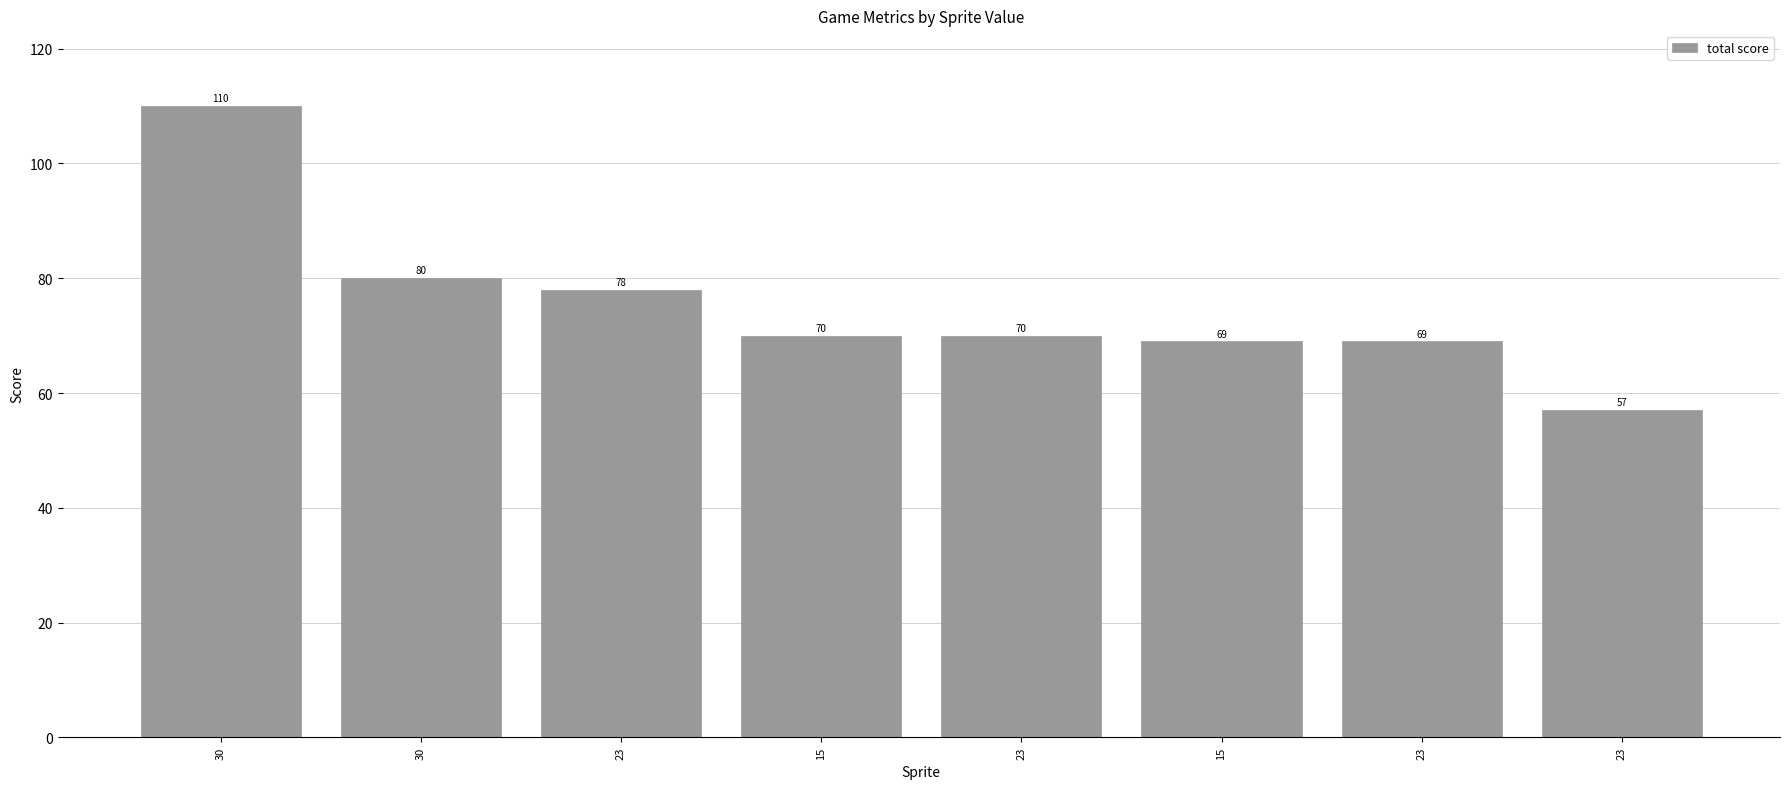

Where does the data first go above 70?

30